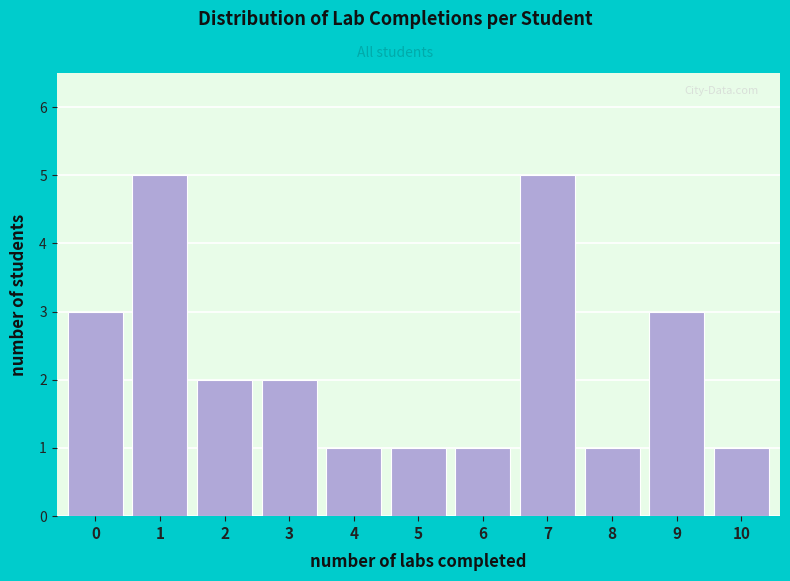

Reading left to right, extract all data points from this chart.

0=3	1=5	2=2	3=2	4=1	5=1	6=1	7=5	8=1	9=3	10=1